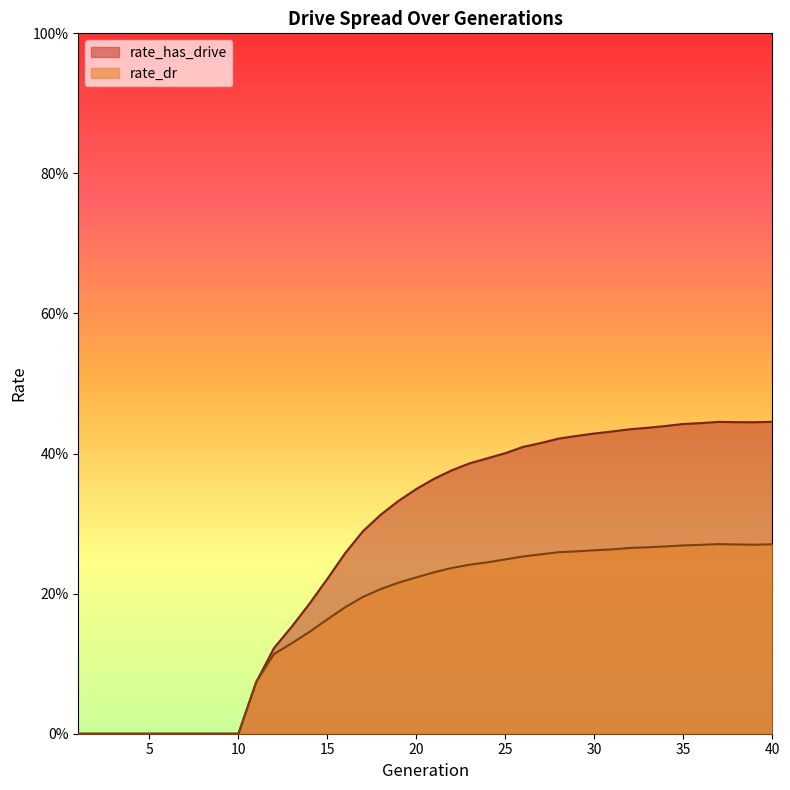

Is it true that rate_has_drive equals 0.4 at 39?

True